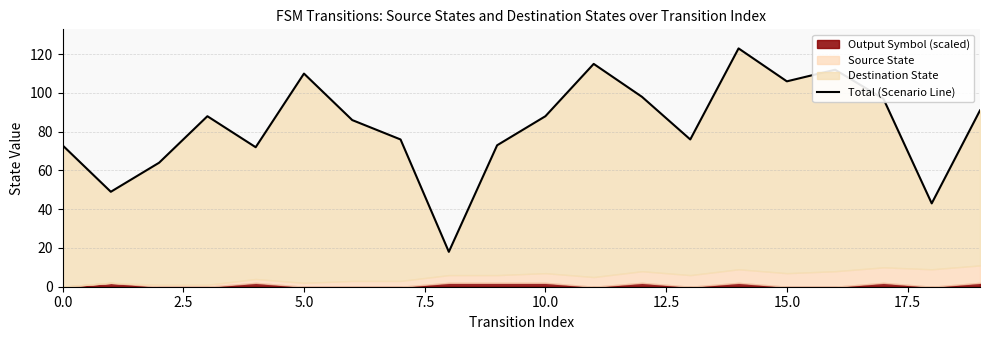

What is the difference between the maximum and minimum values?

105